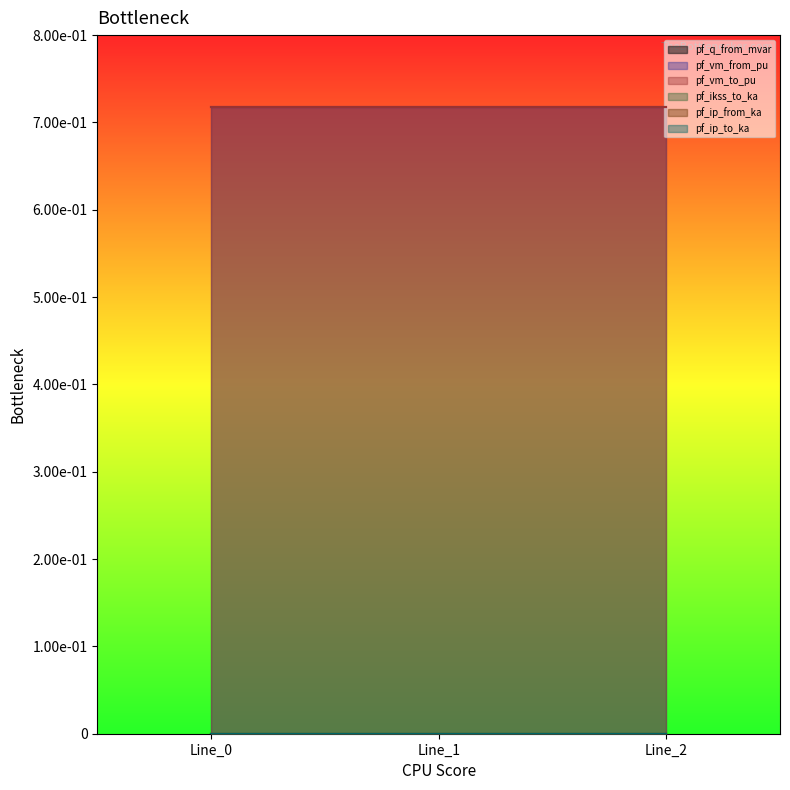

Count the pf_vm_to_pu values in the range 0 to 1.

3